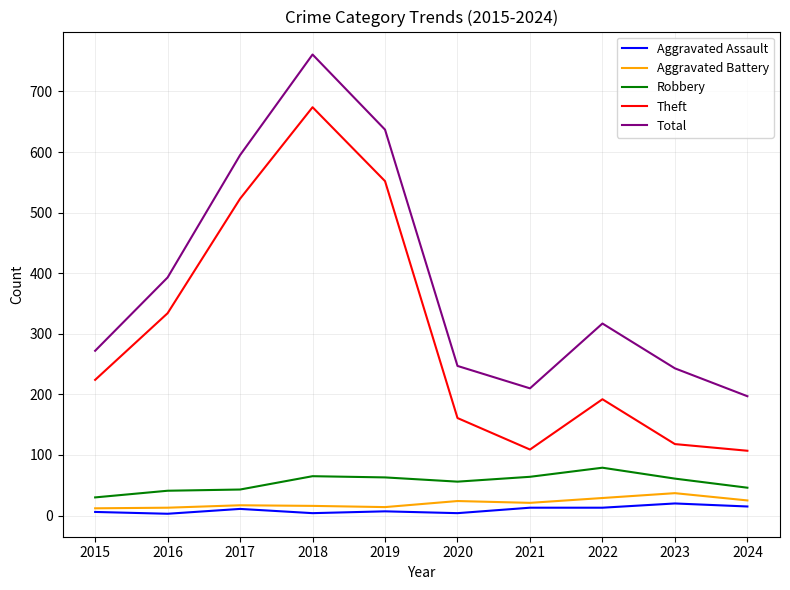

Which series has the largest total across all categories?

Total